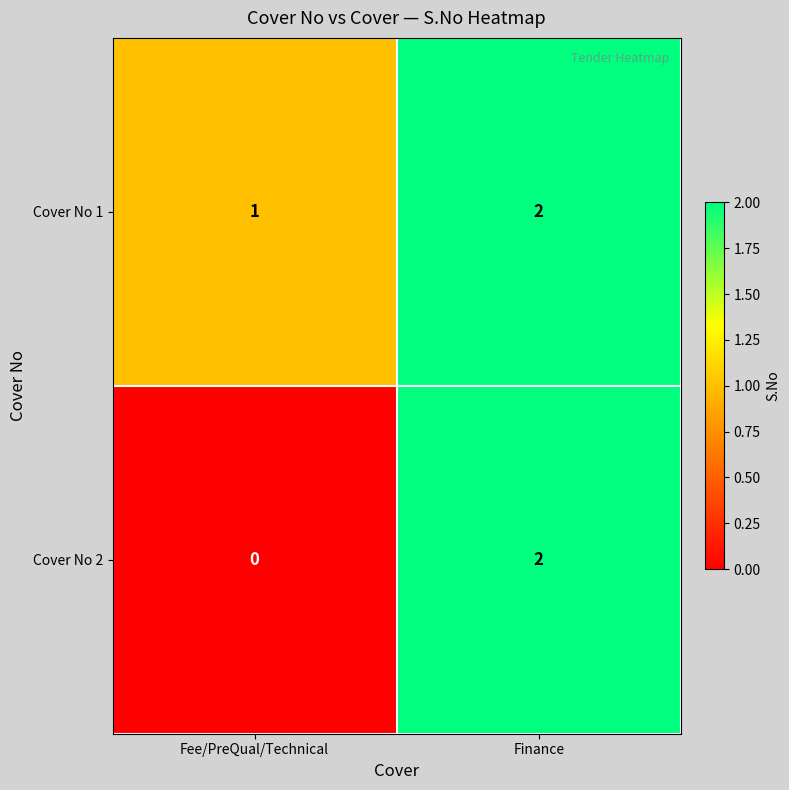

At Fee/PreQual/Technical, list the series in order from largest to smallest.

Cover No 1, Cover No 2